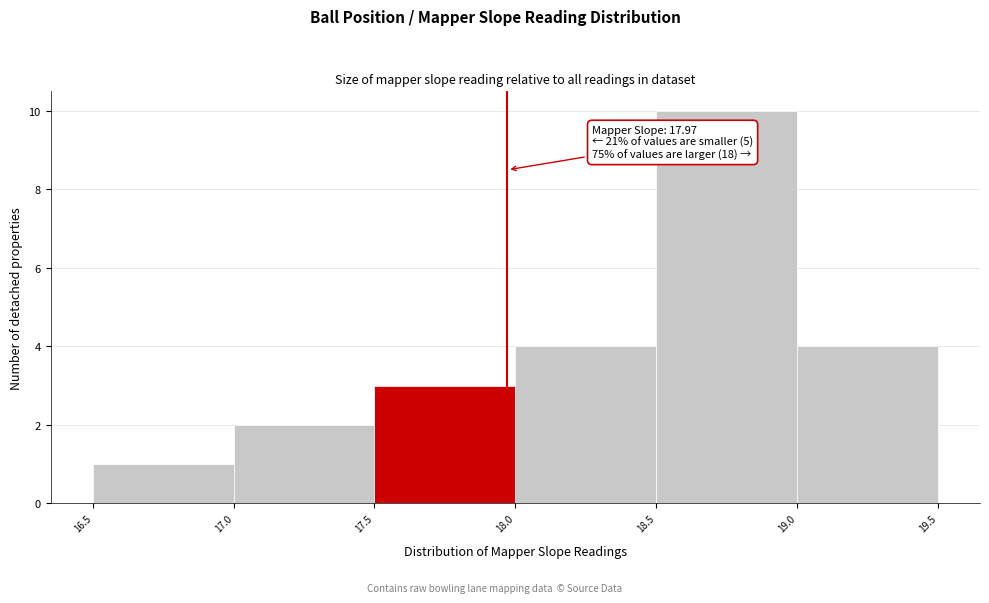

Which range on the x-axis has the tallest bar?

18.5 to 19.0